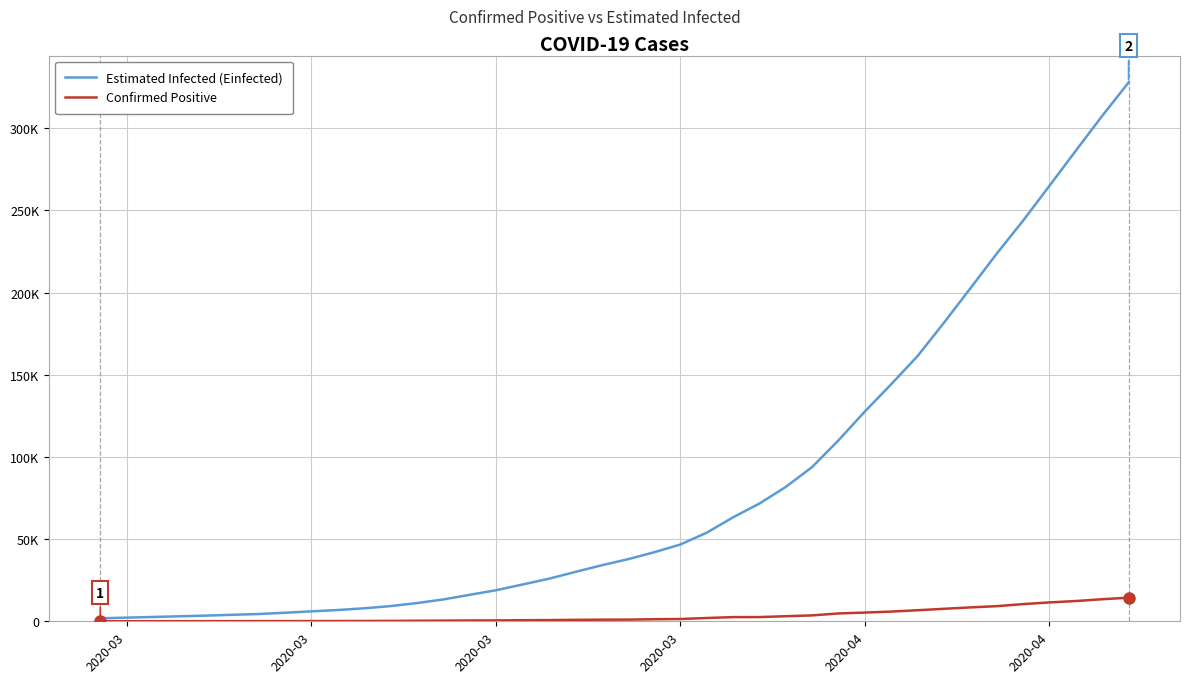

True or false: Confirmed Positive has more than 1 interior local peaks.

False